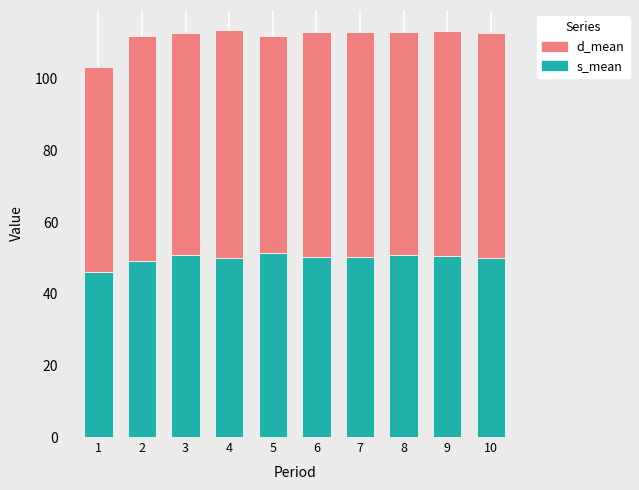

What is the total value across all series at 2?

111.8